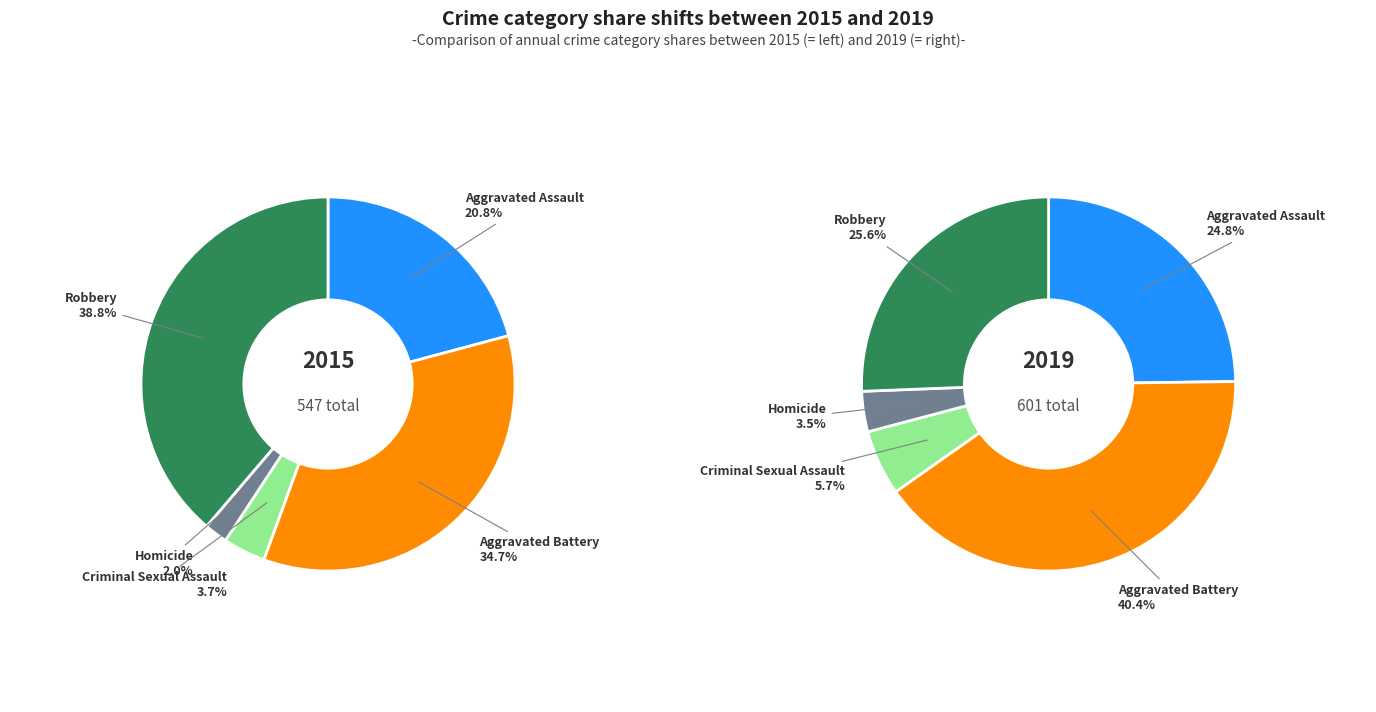

Is Robbery the majority of the pie?

No